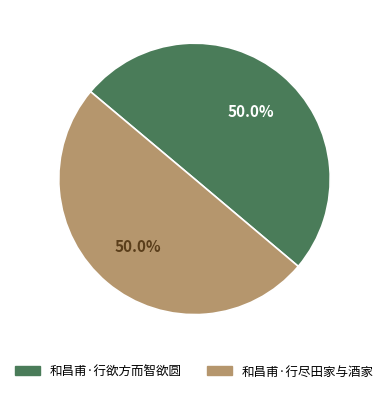

To the nearest percent, what is the combined percentage of 和昌甫·行欲方而智欲圆 and 和昌甫·行尽田家与酒家?

100%